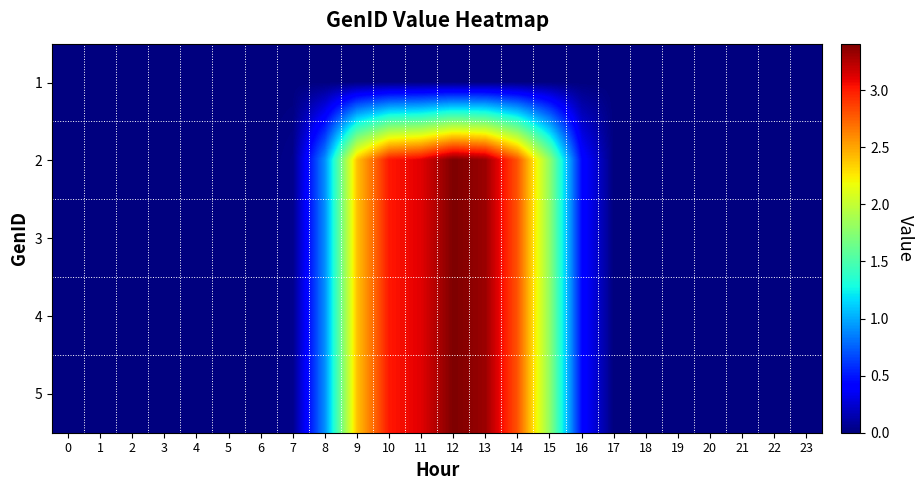

Rank the series by their maximum value, from highest to lowest.

2, 3, 4, 5, 1